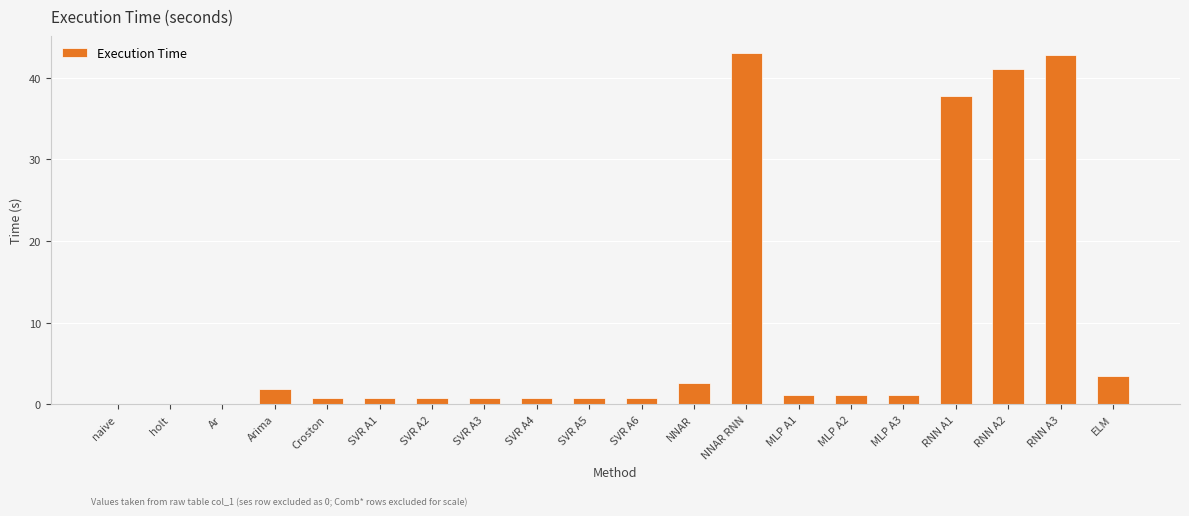

How many data points does each series have?

20